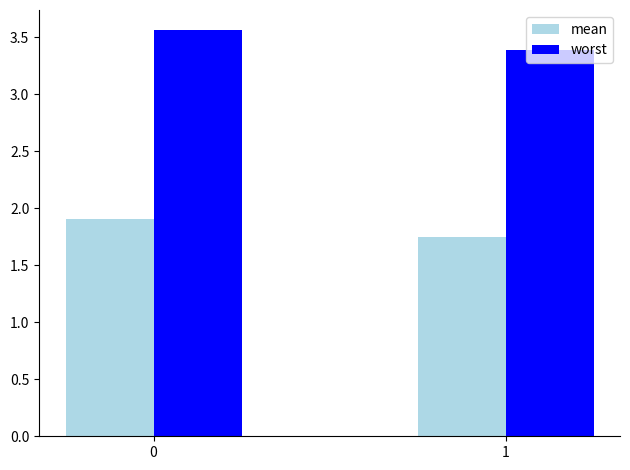

Between 0 and 1, which series saw the biggest shift?

worst